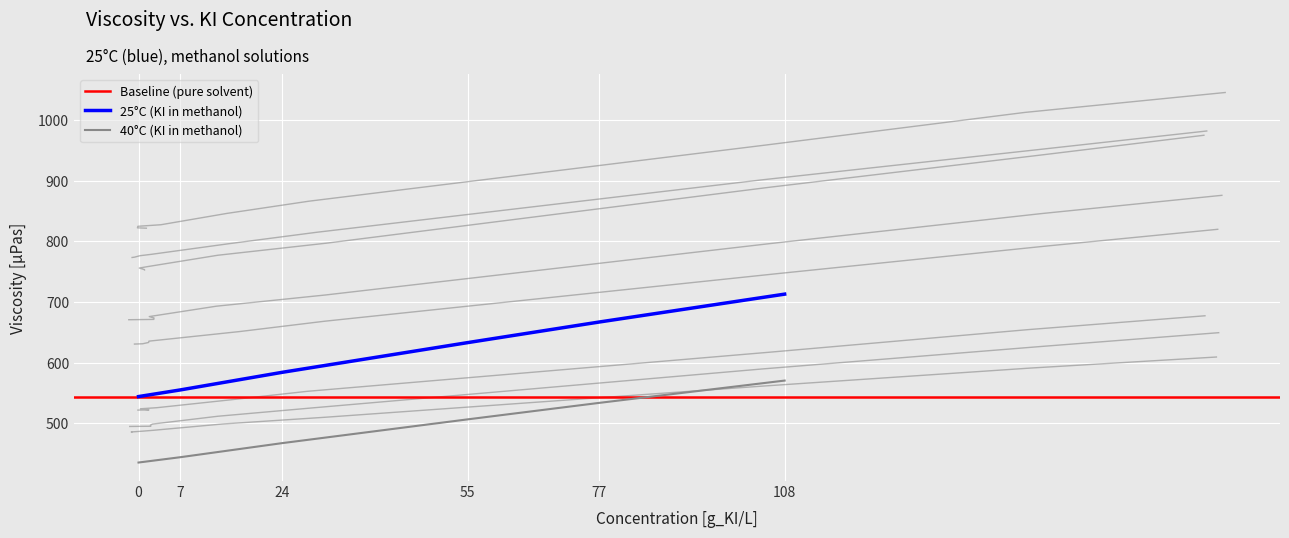

Rank the categories by 40°C (KI in methanol) value from lowest to highest.

0, 7, 24, 55, 77, 108